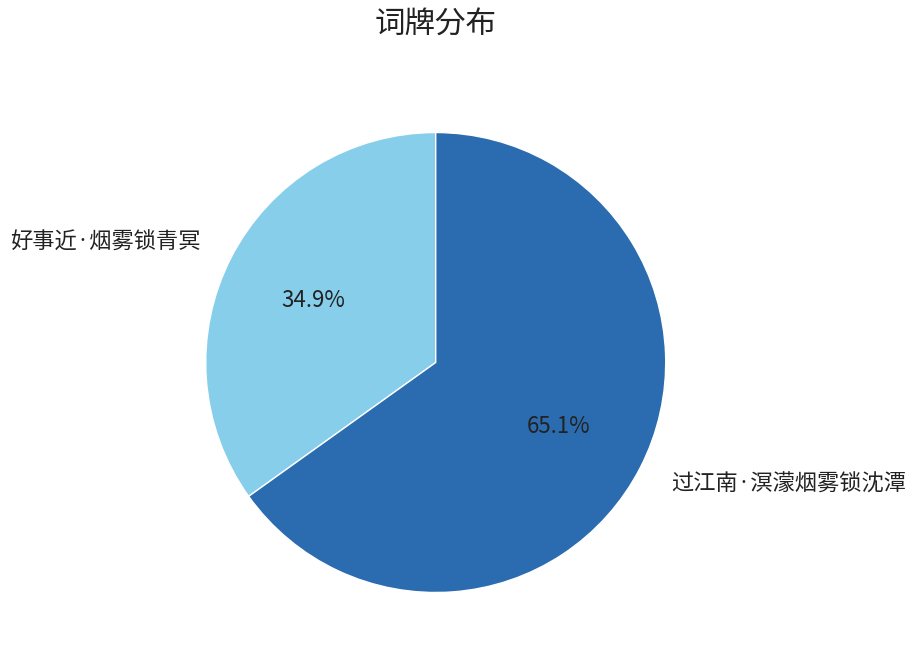

Rank the categories by value from highest to lowest.

过江南·溟濛烟雾锁沈潭, 好事近·烟雾锁青冥